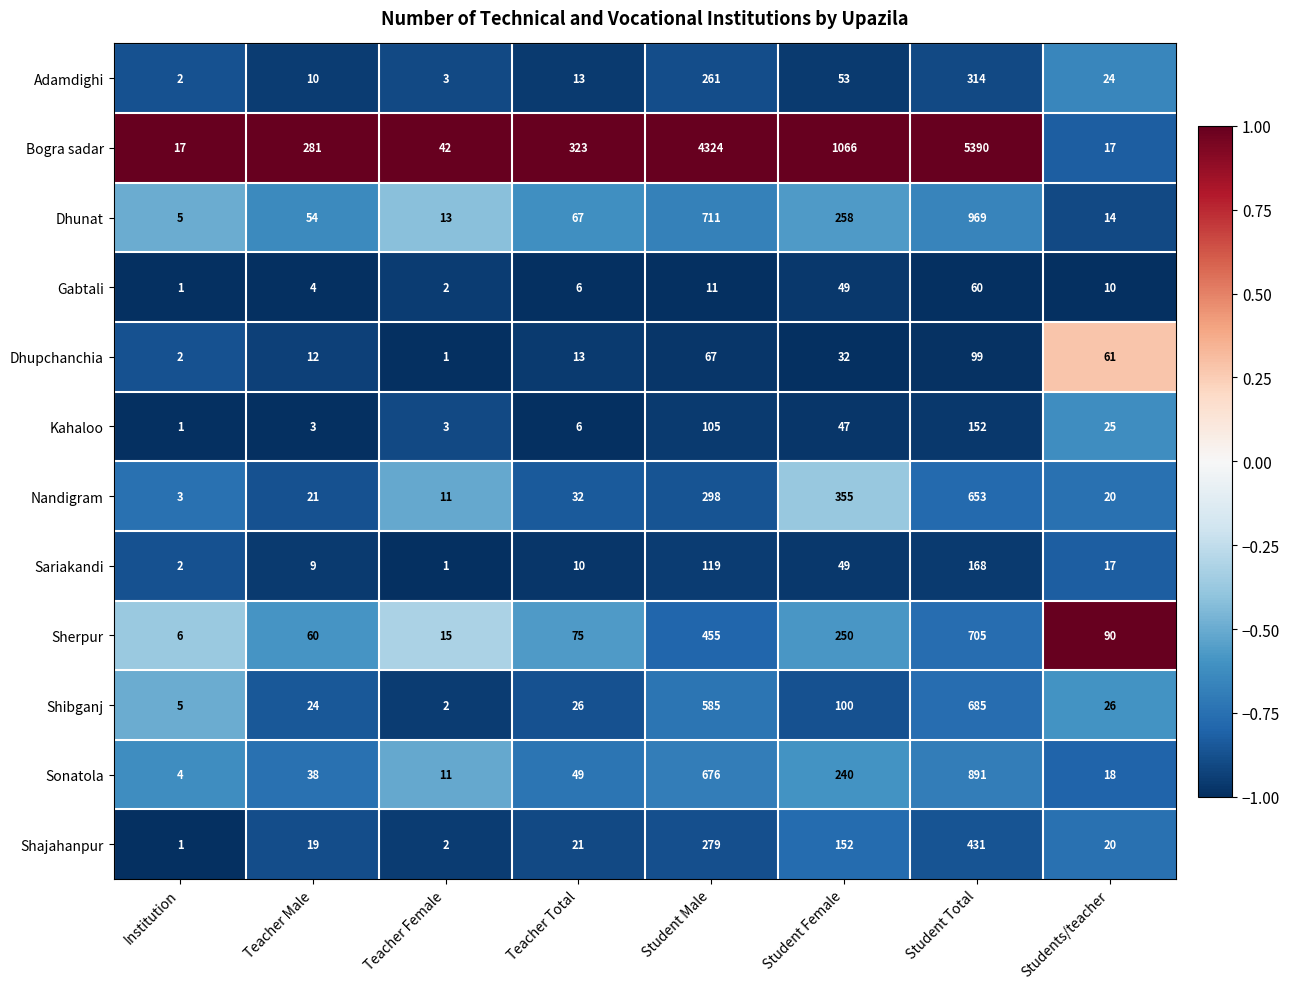

Between Student Female and Students/teacher, which series saw the biggest shift?

Bogra sadar